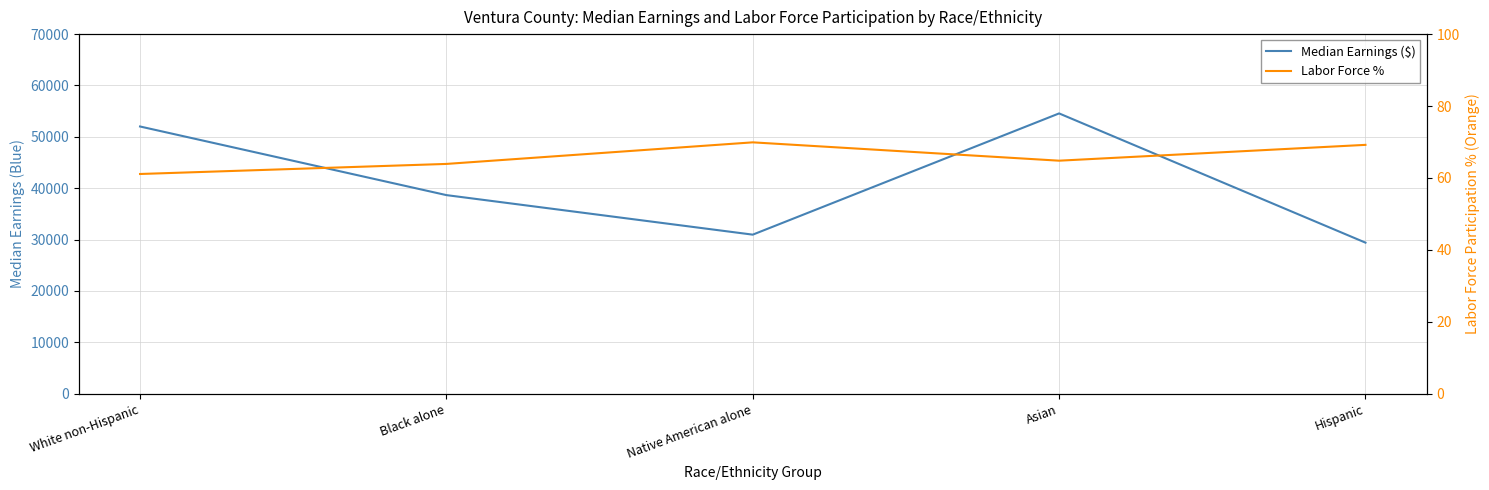

Where is the first local minimum for Labor Force %?

Asian